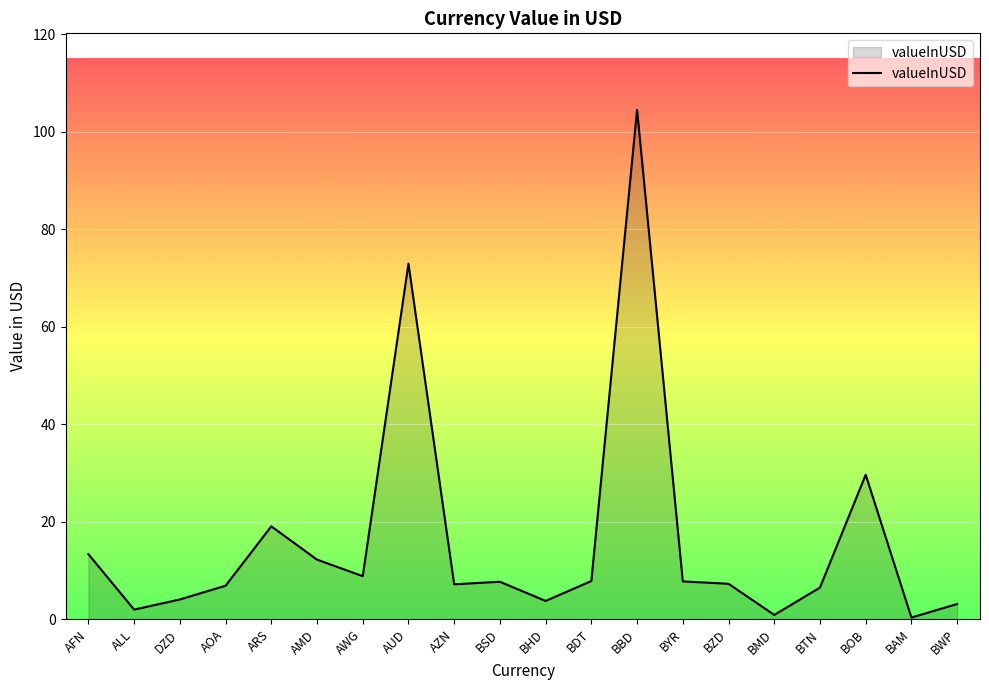

What is the maximum value shown in the chart?

104.5